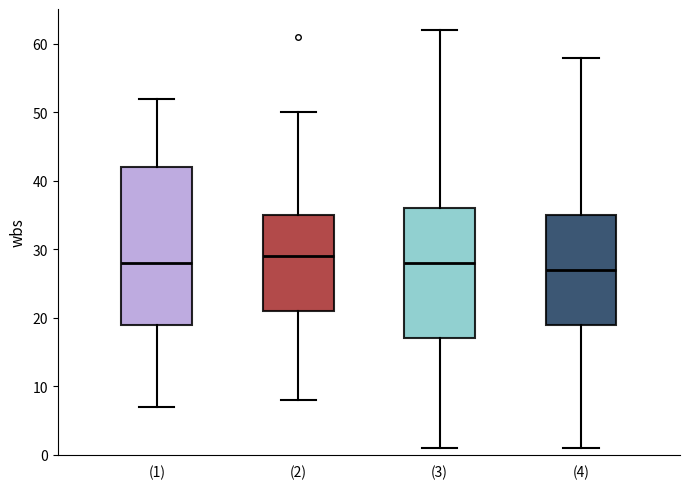

Which box is the tallest, from its lower edge to its upper edge?

(1)